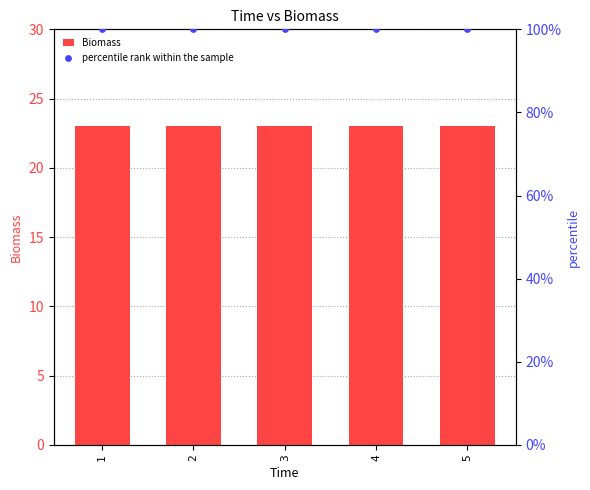

What is the total value across all series at 5?

123